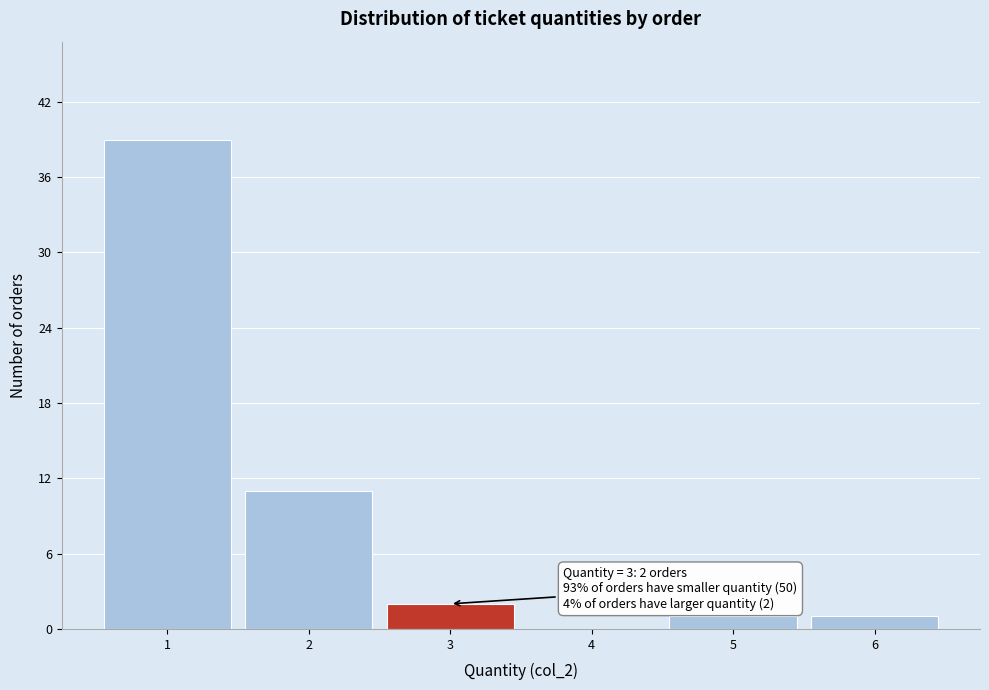

Reading left to right, list all the values displayed in this chart.

1=39	2=11	3=2	4=0	5=1	6=1